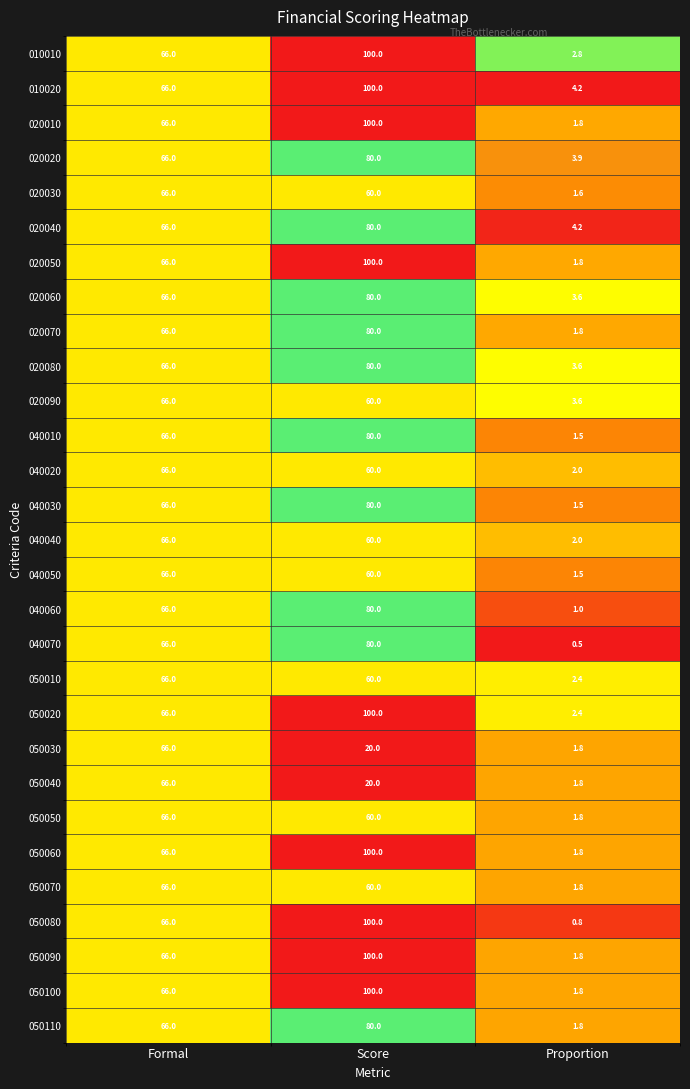

Is it true that 040030 equals 80.0 at Score?

True